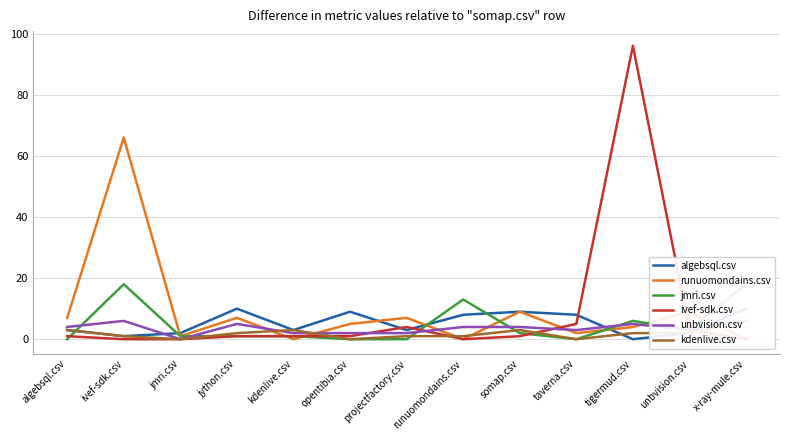

Between opentibia.csv and runuomondains.csv, which series saw the biggest shift?

jmri.csv